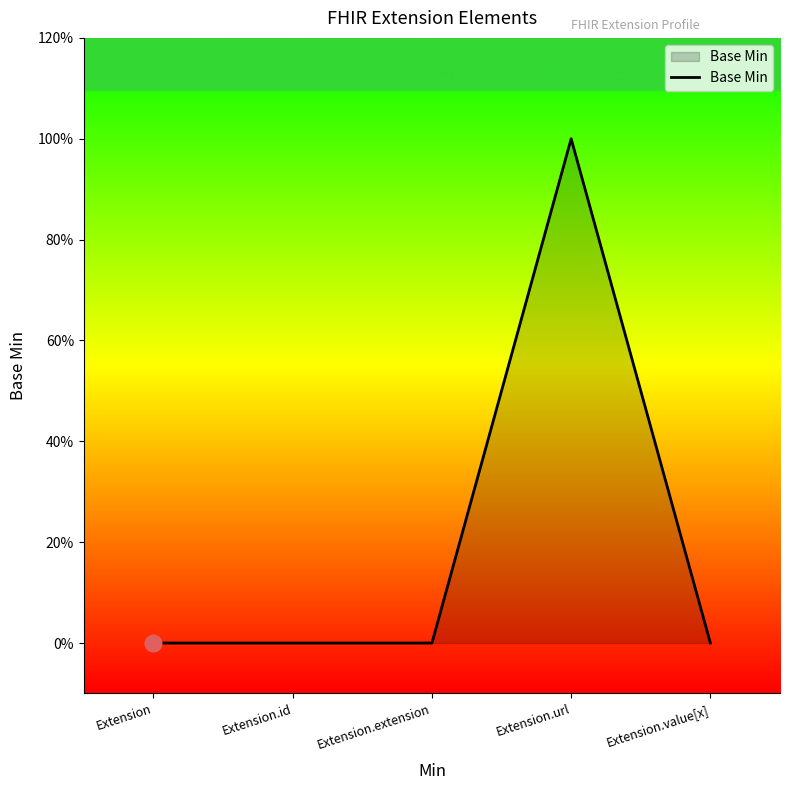

At which category does the data reach its first local peak?

Extension.url